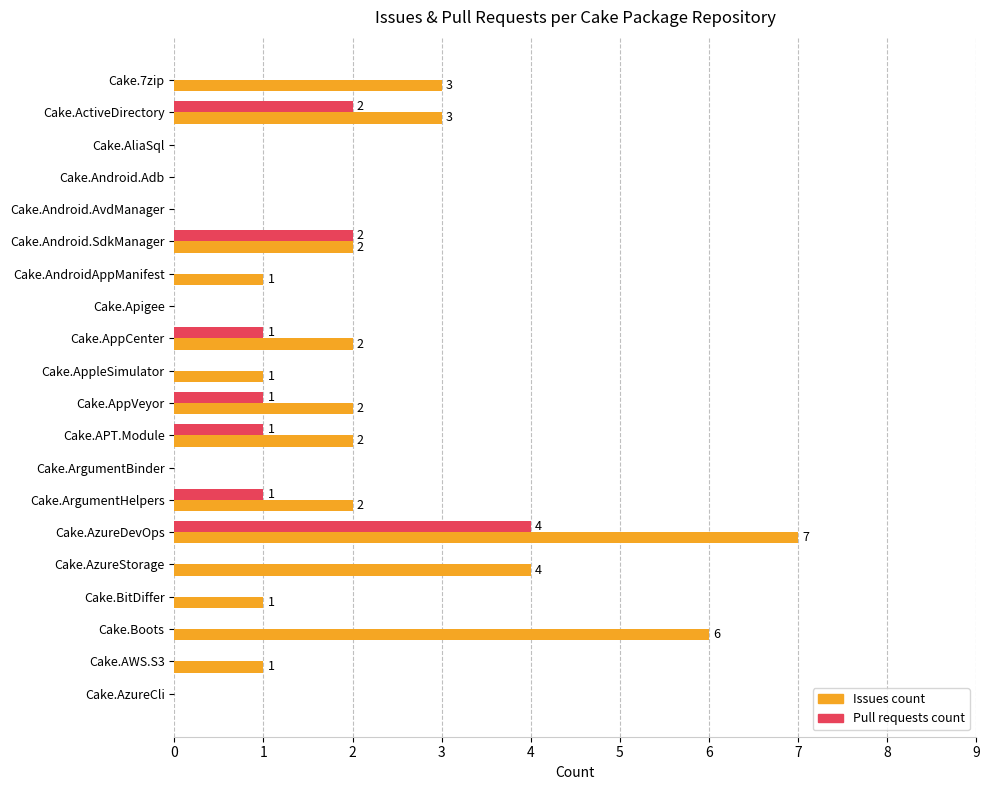

What is the sum of the Issues count values at Cake.7zip and Cake.AWS.S3?

4